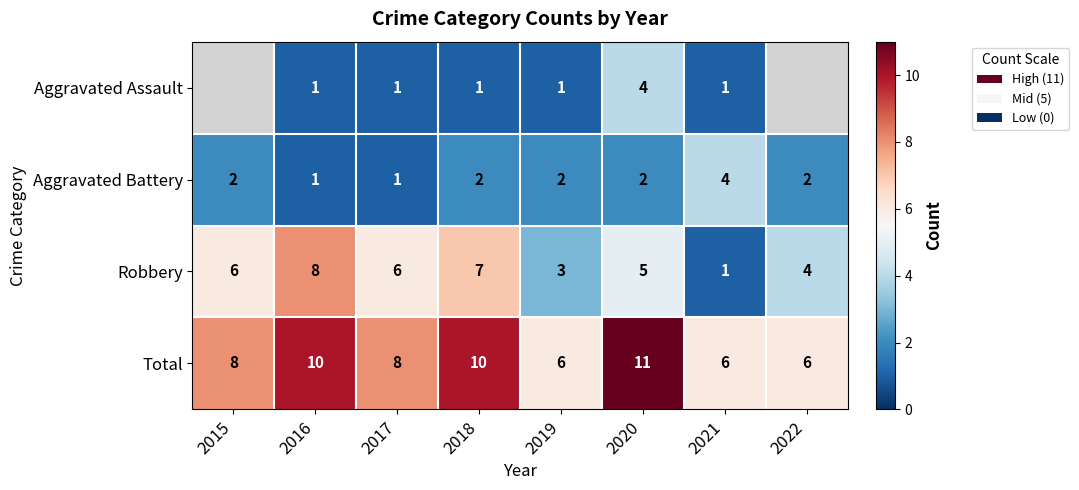

What is the spread (max minus min) of values at 2018?

9